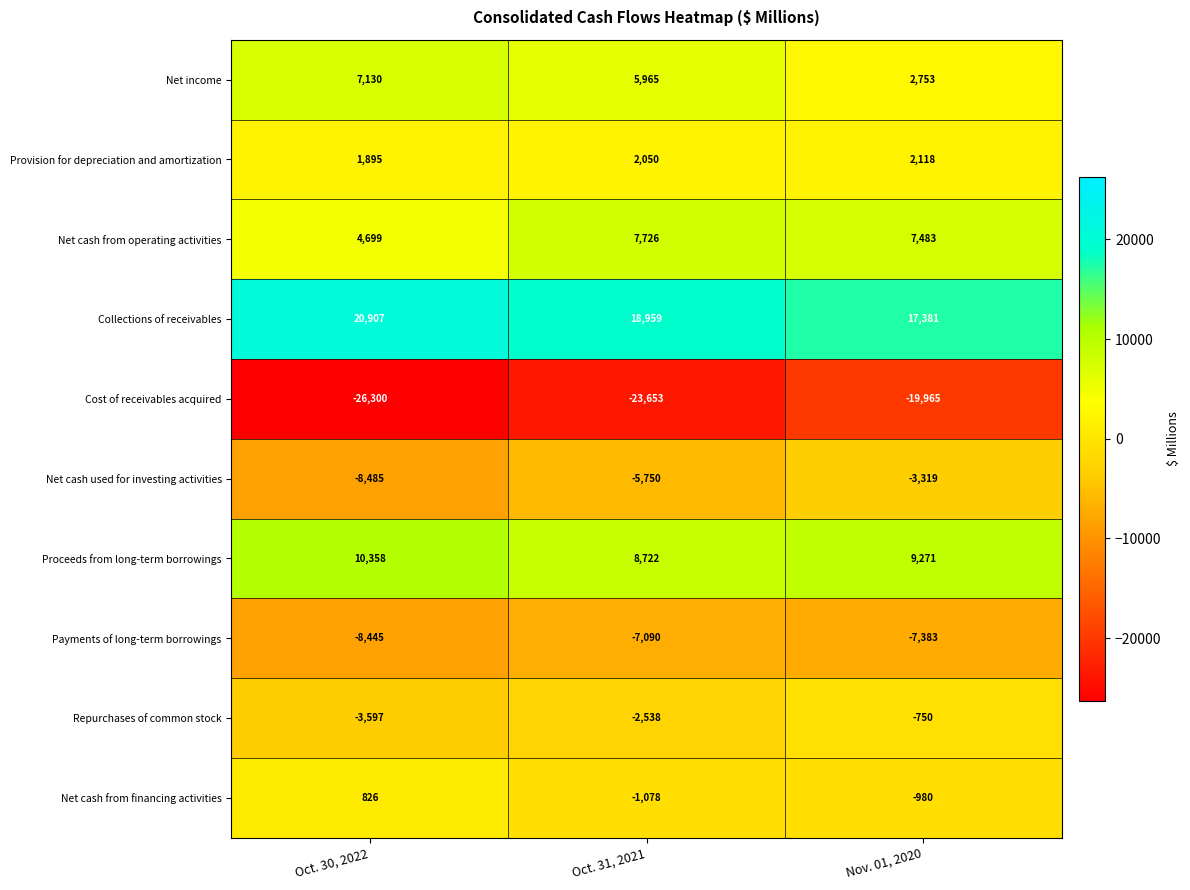

What is the sum of all Payments of long-term borrowings values?

-22918